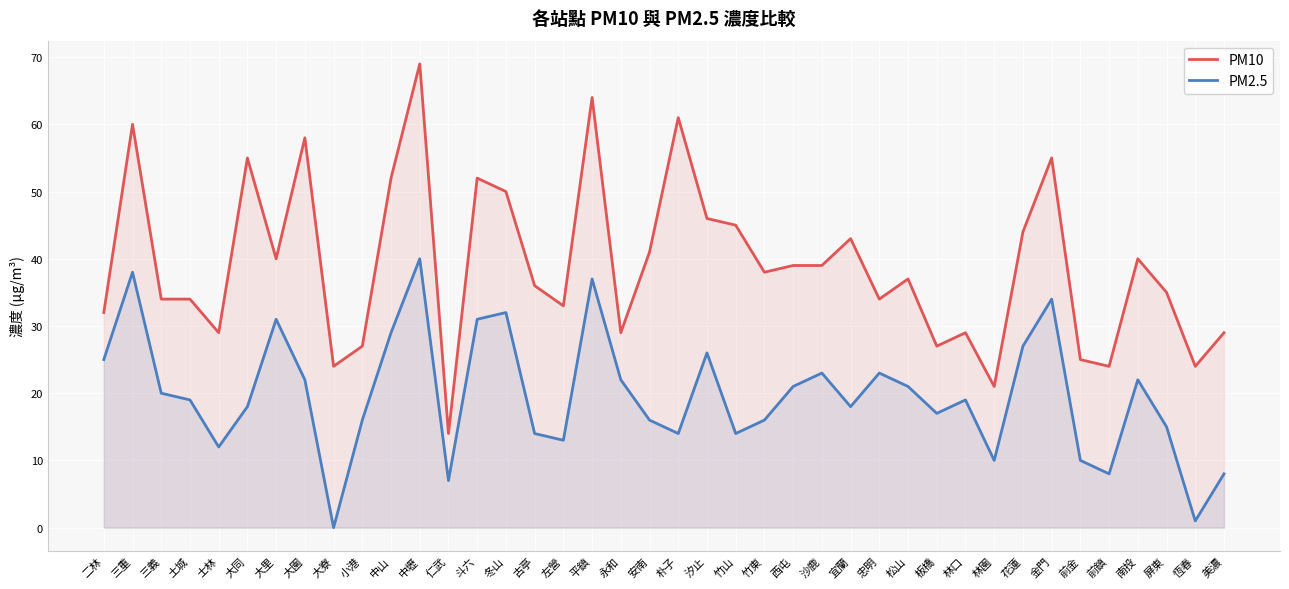

Rank the series at 竹山 from highest to lowest value.

PM10, PM2.5